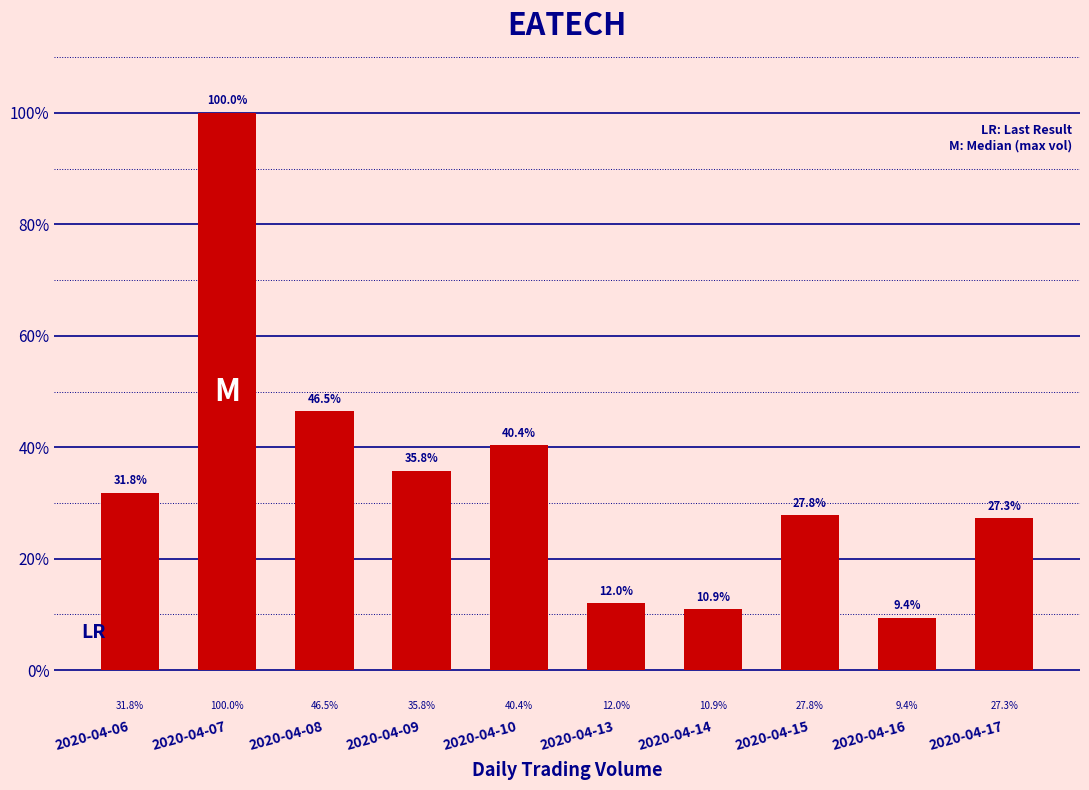

Are the bars horizontal?

No